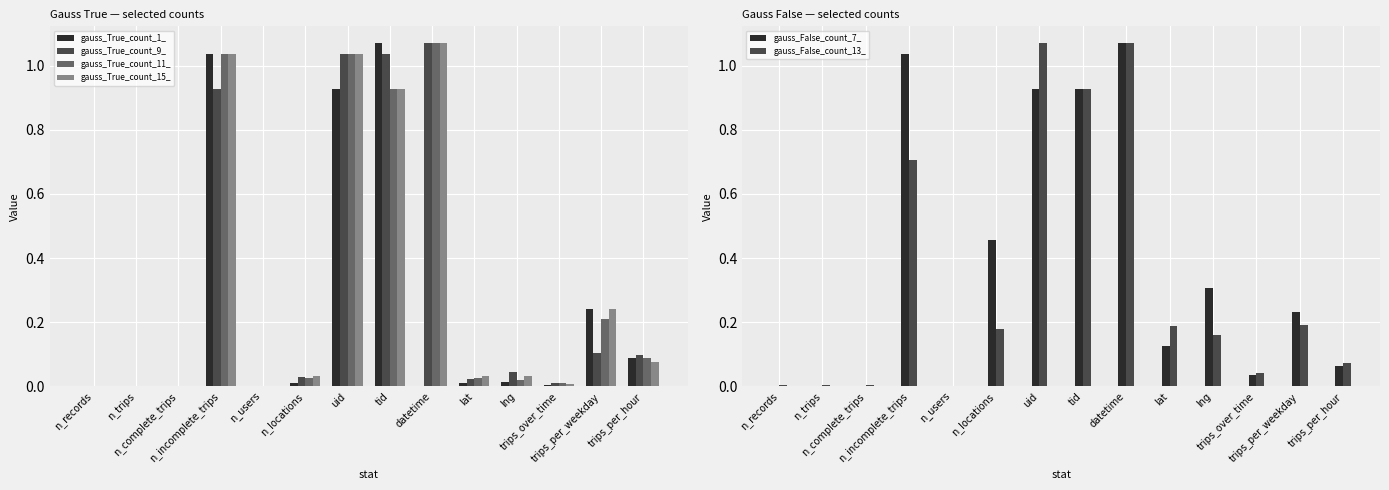

What is the sum of all gauss_False_count_13_ values?

4.6